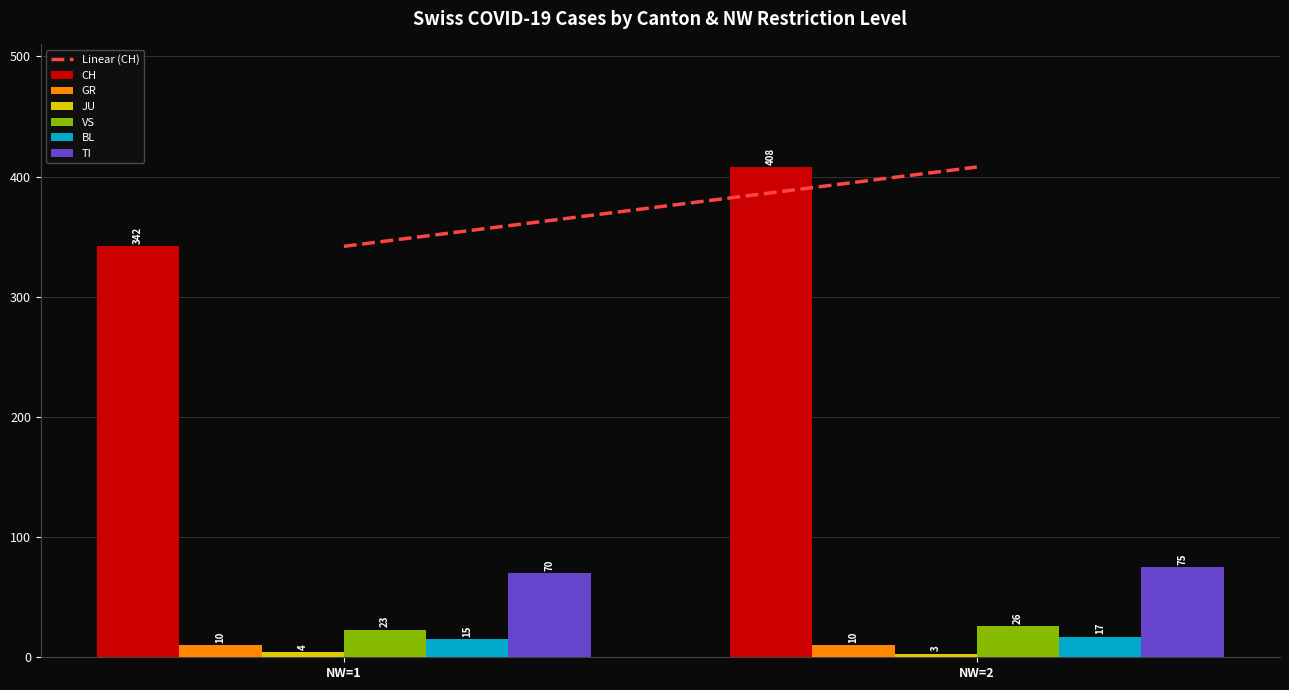

At which category does the chart reach its minimum across all series?

NW=2